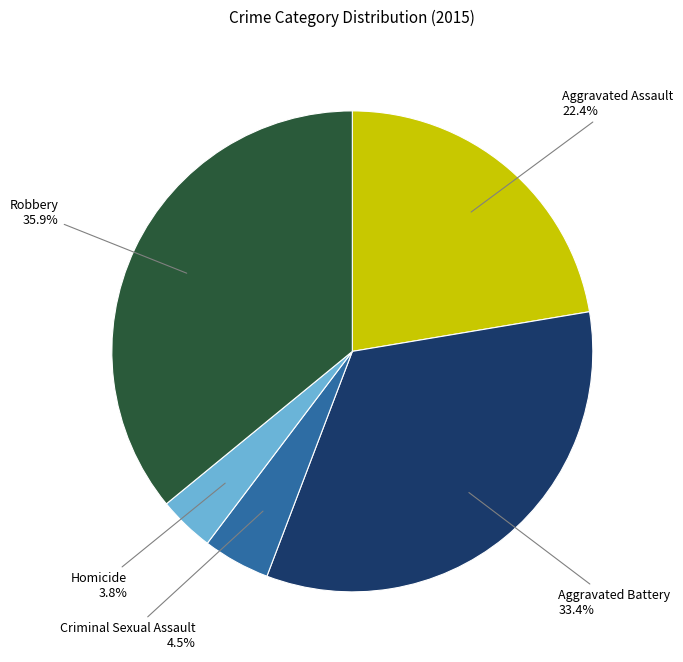

Which slice is the largest?

Robbery